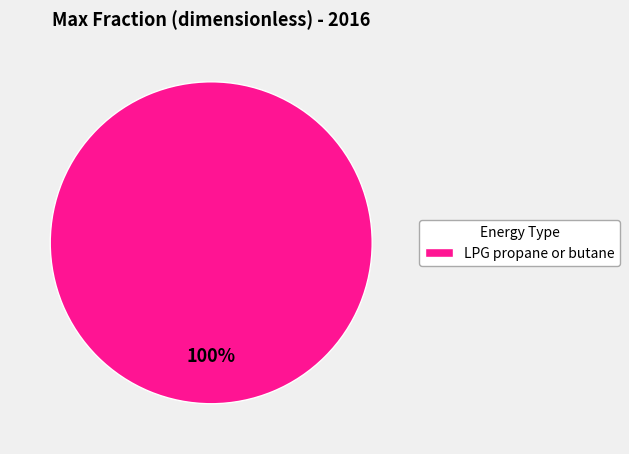

Rank the categories by value from highest to lowest.

LPG propane or butane